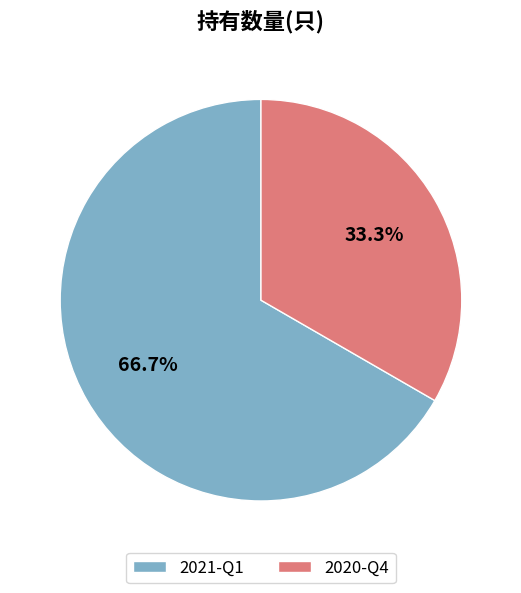

To the nearest percent, what is the difference between the 2021-Q1 and 2020-Q4 slice percentages?

33%